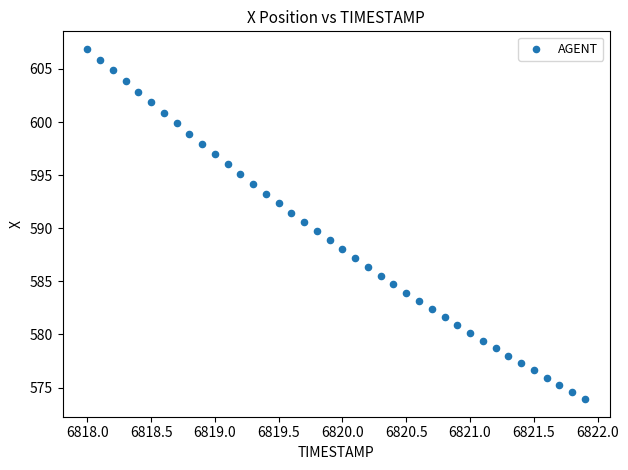

What is the range of X values (max minus min)?

3.9